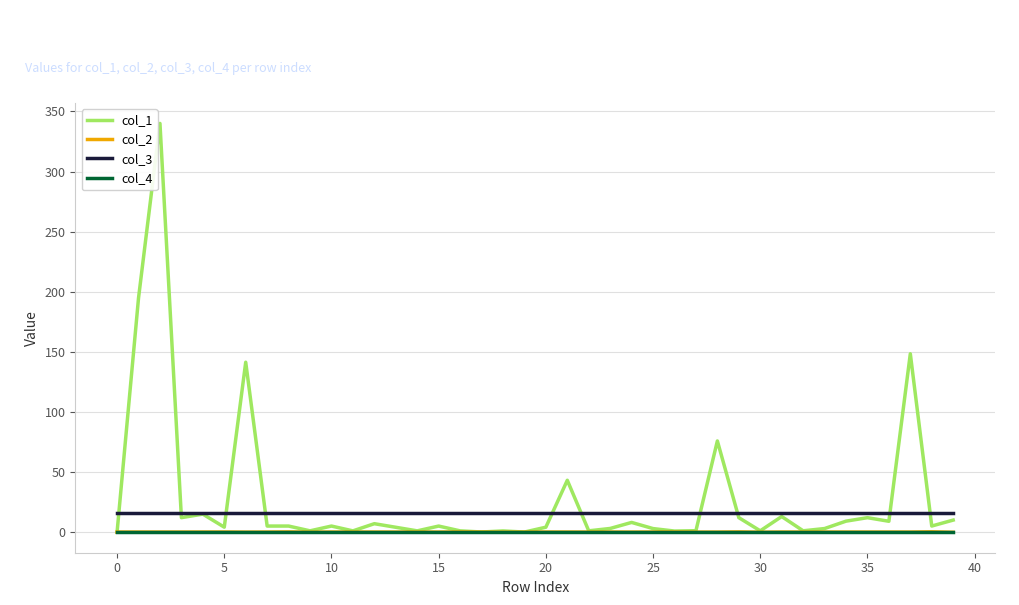

Which series has the widest spread of values?

col_1